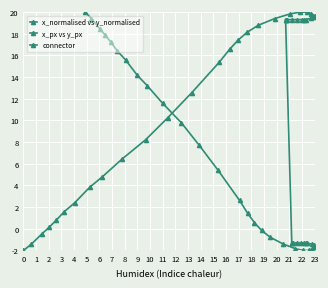

The y_normalised series shows 0.0 at 29. True or false?

False